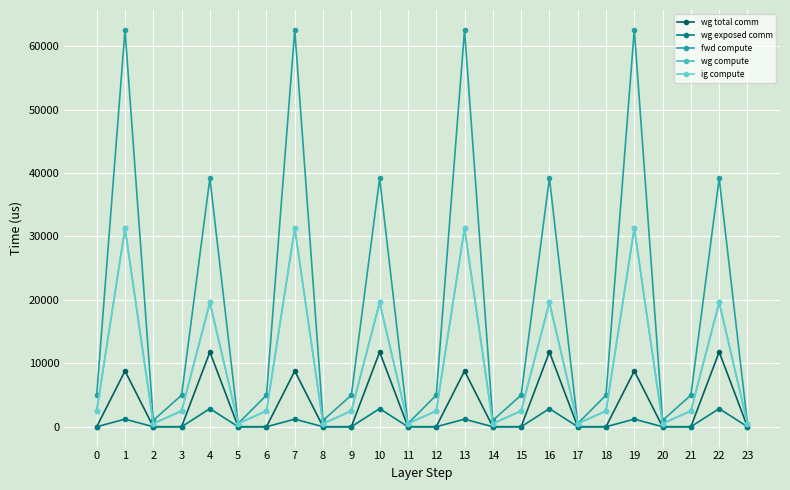

At which category is the sum across all series the highest?

7